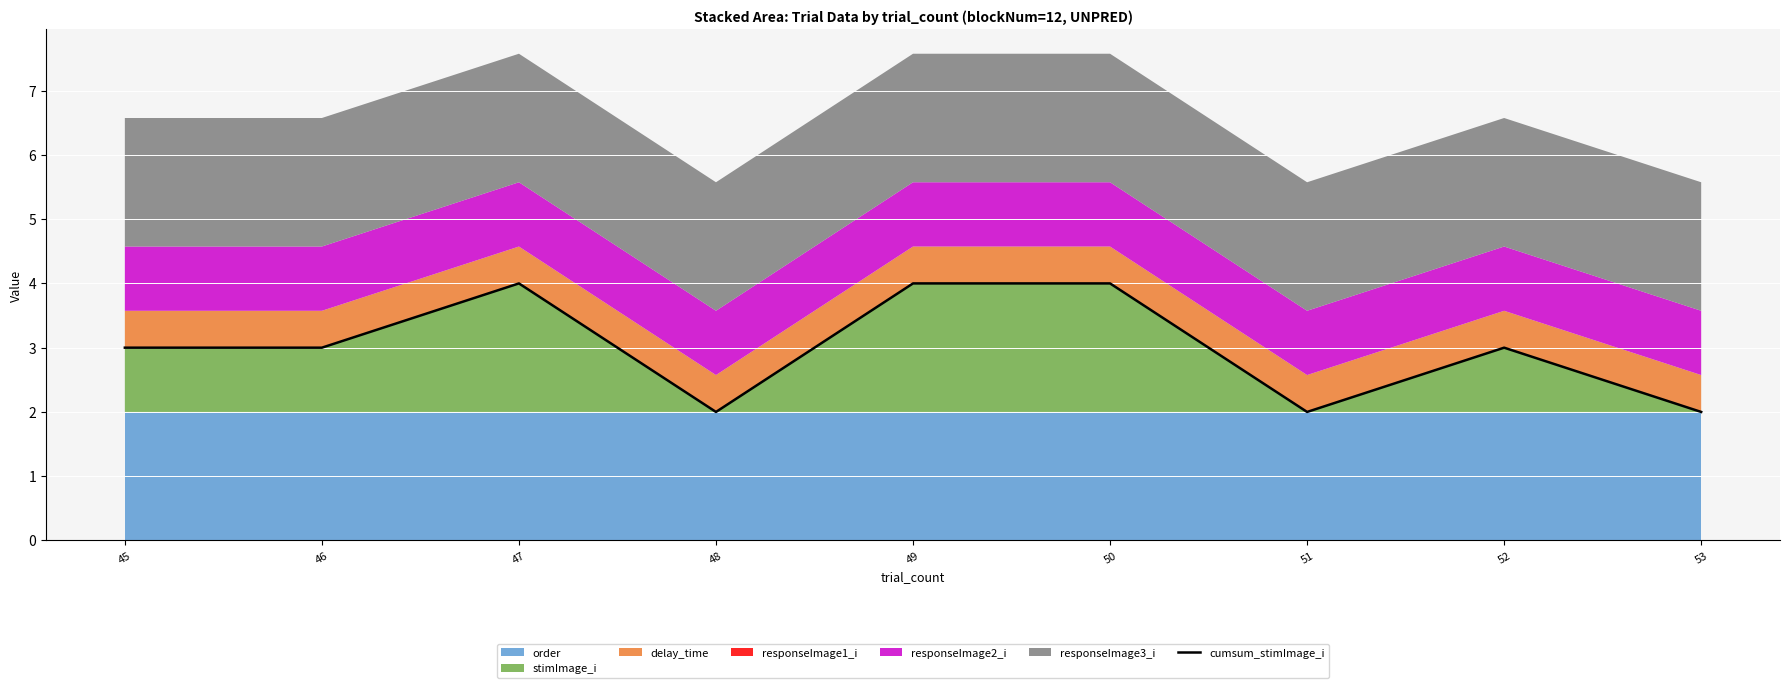

How many values are between 2 and 4?

9